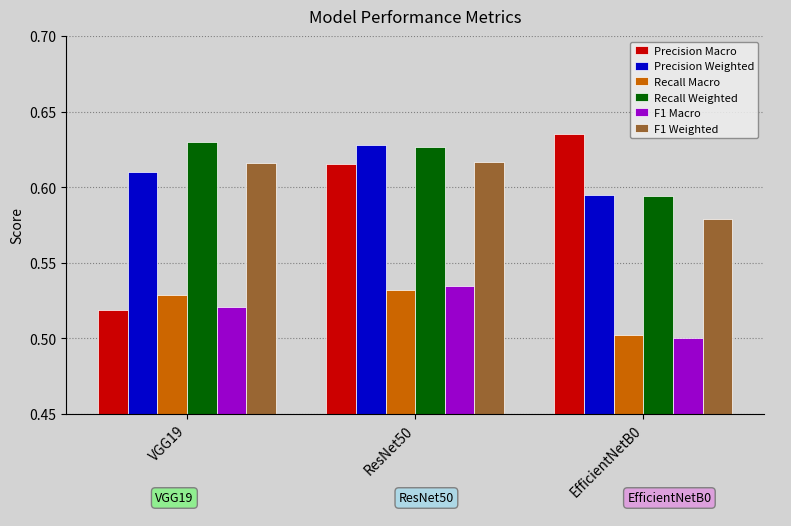

How many Precision Weighted values are between 0 and 1?

3